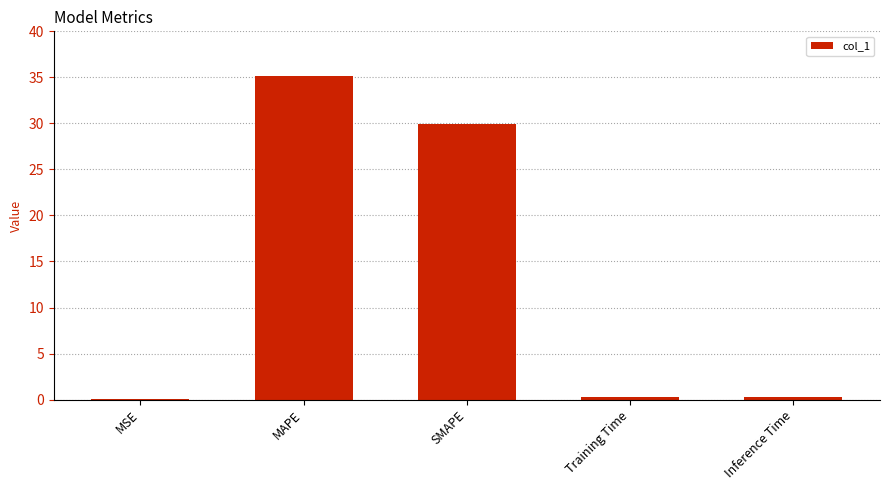

At which category does the chart reach its peak across all series?

MAPE